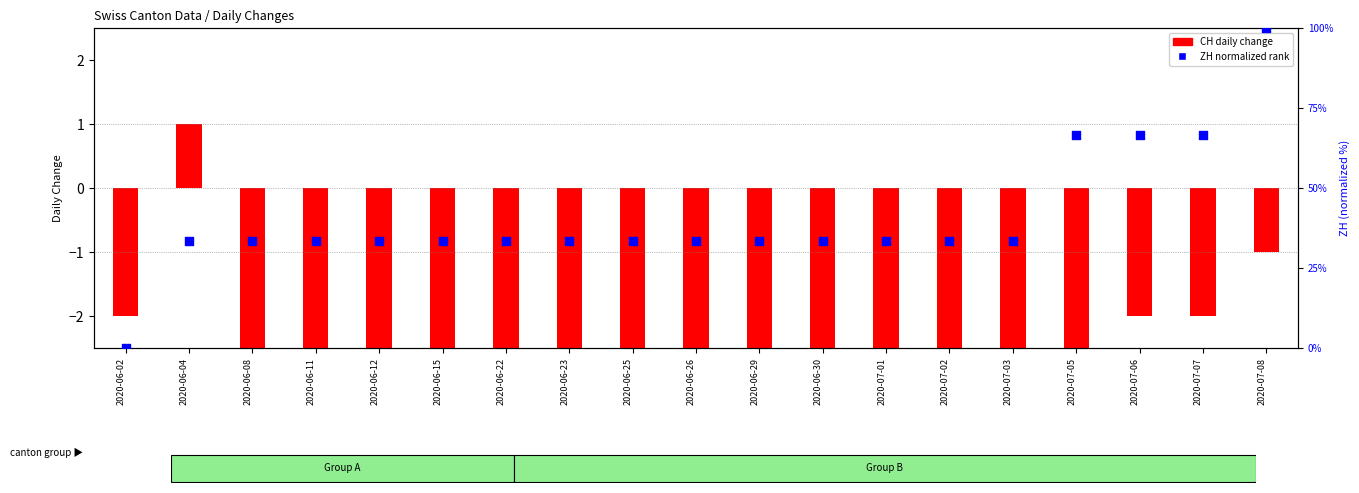

Is the value of ZH (normalized) at 2020-07-03 greater than the value of CH (daily change) at 2020-06-26?

Yes